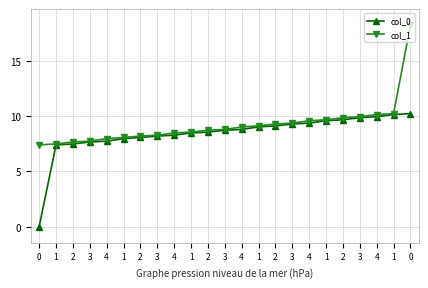

Is this an area chart (filled region under the line)?

No